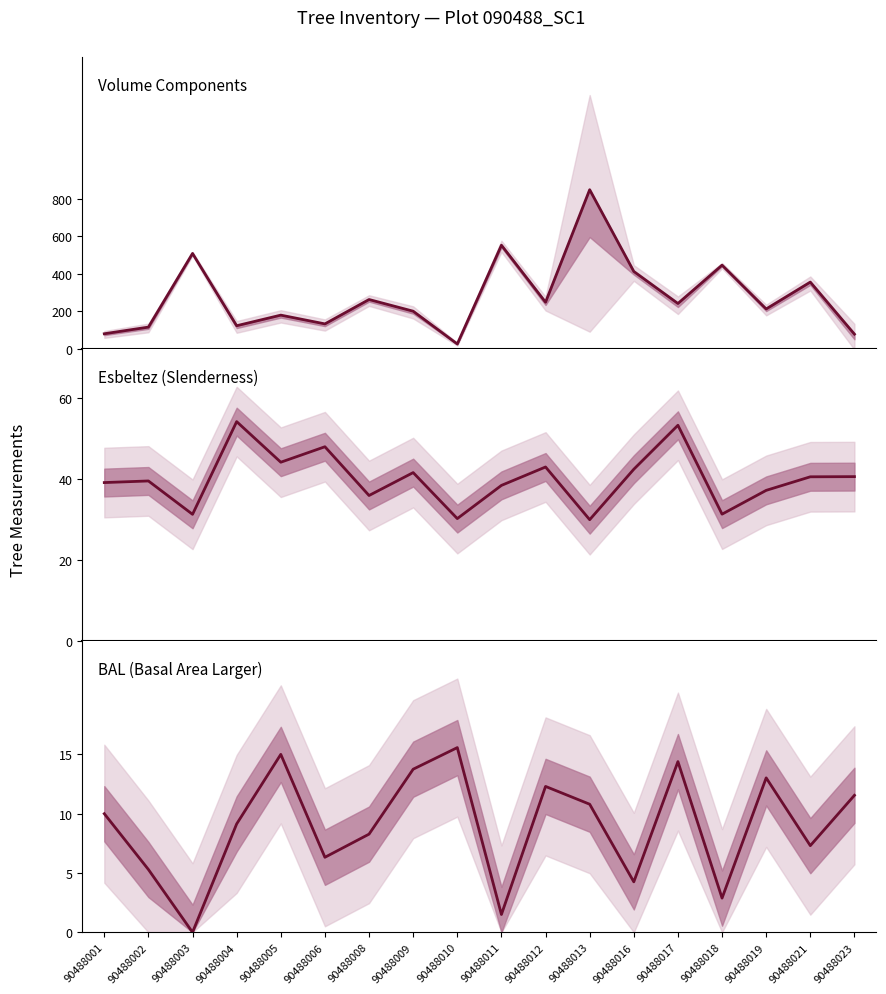

What is the average value of the esbeltez series?

40.0